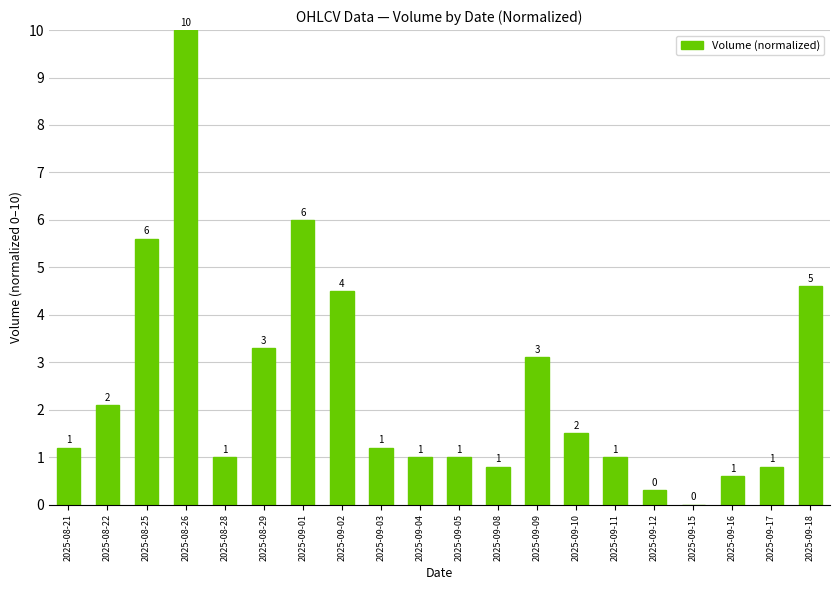

Are the bars grouped side by side (vs. stacked)?

No